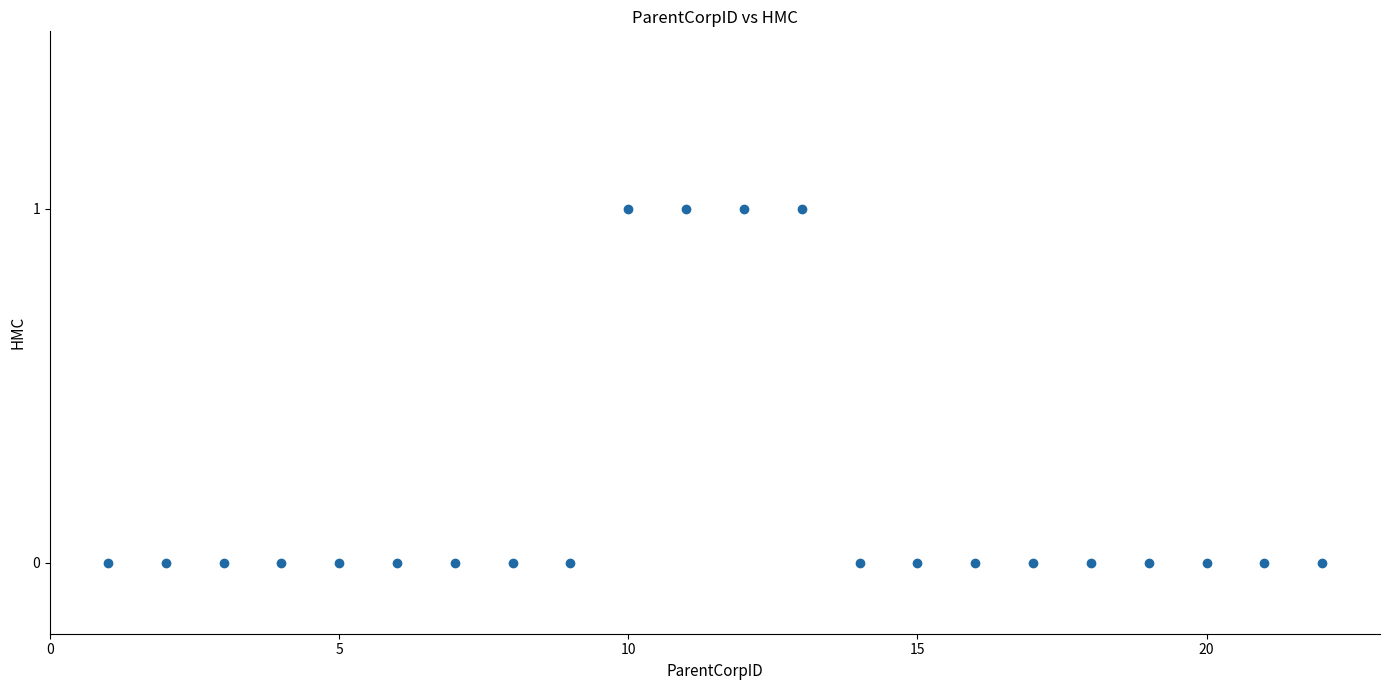

List the coordinates of all points as (X, Y) pairs, reading left to right.

(1, 0)  (2, 0)  (3, 0)  (4, 0)  (5, 0)  (6, 0)  (7, 0)  (8, 0)  (9, 0)  (10, 1)  (11, 1)  (12, 1)  (13, 1)  (14, 0)  (15, 0)  (16, 0)  (17, 0)  (18, 0)  (19, 0)  (20, 0)  (21, 0)  (22, 0)